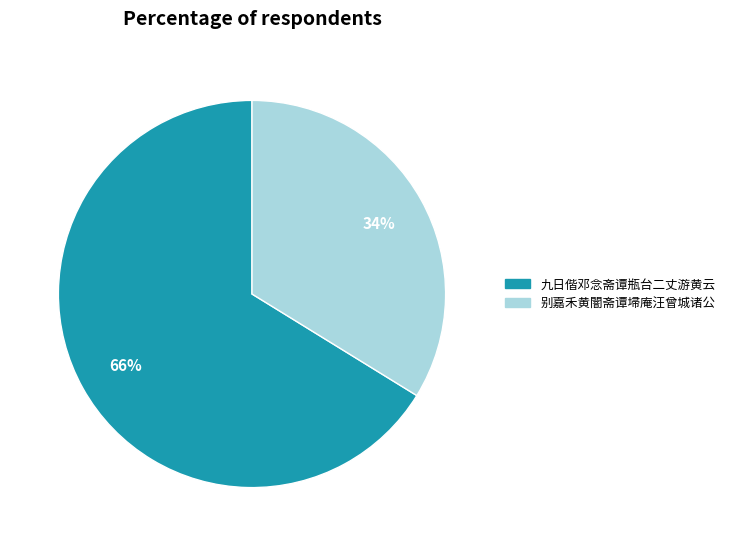

Rank the categories by value from highest to lowest.

九日偕邓念斋谭瓶台二丈游黄云, 别嘉禾黄闇斋谭埽庵汪曾城诸公